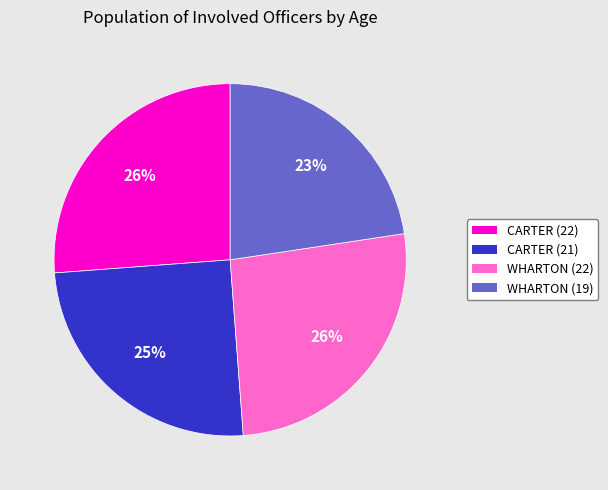

Between CARTER (21) and WHARTON (22), which is larger?

WHARTON (22)